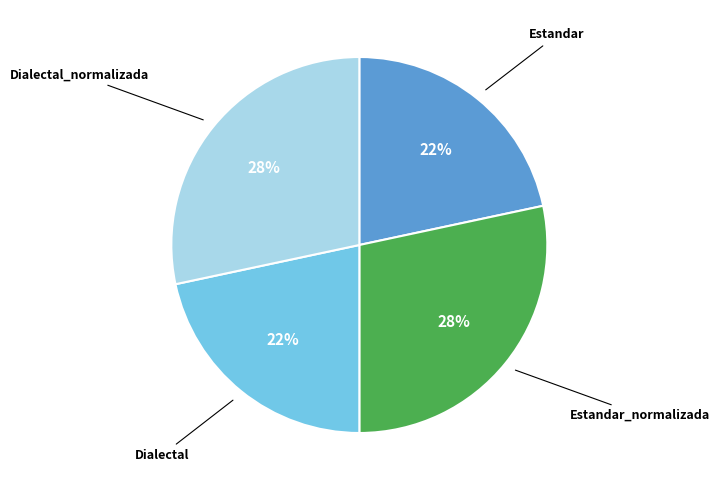

To the nearest percent, what is the average slice percentage?

25%